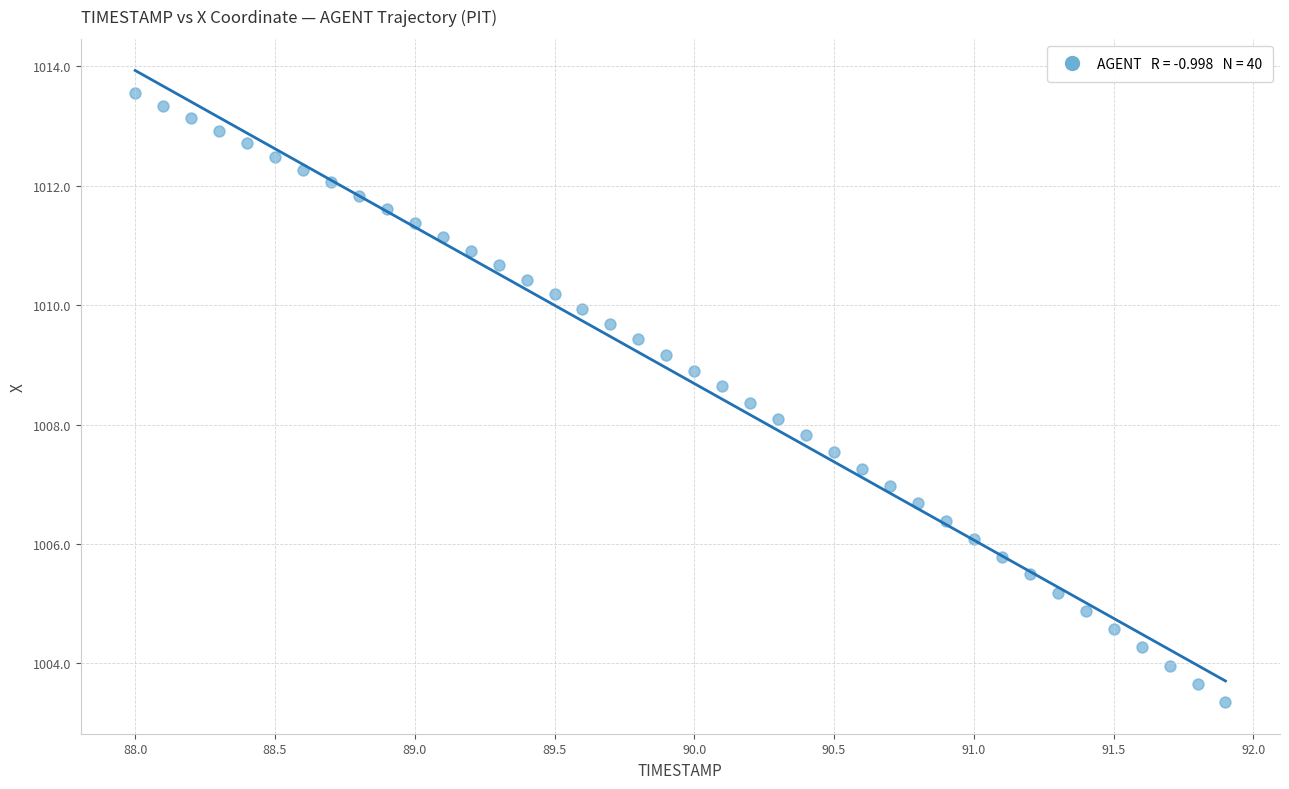

What is the range of Y values (max minus min)?

10.2